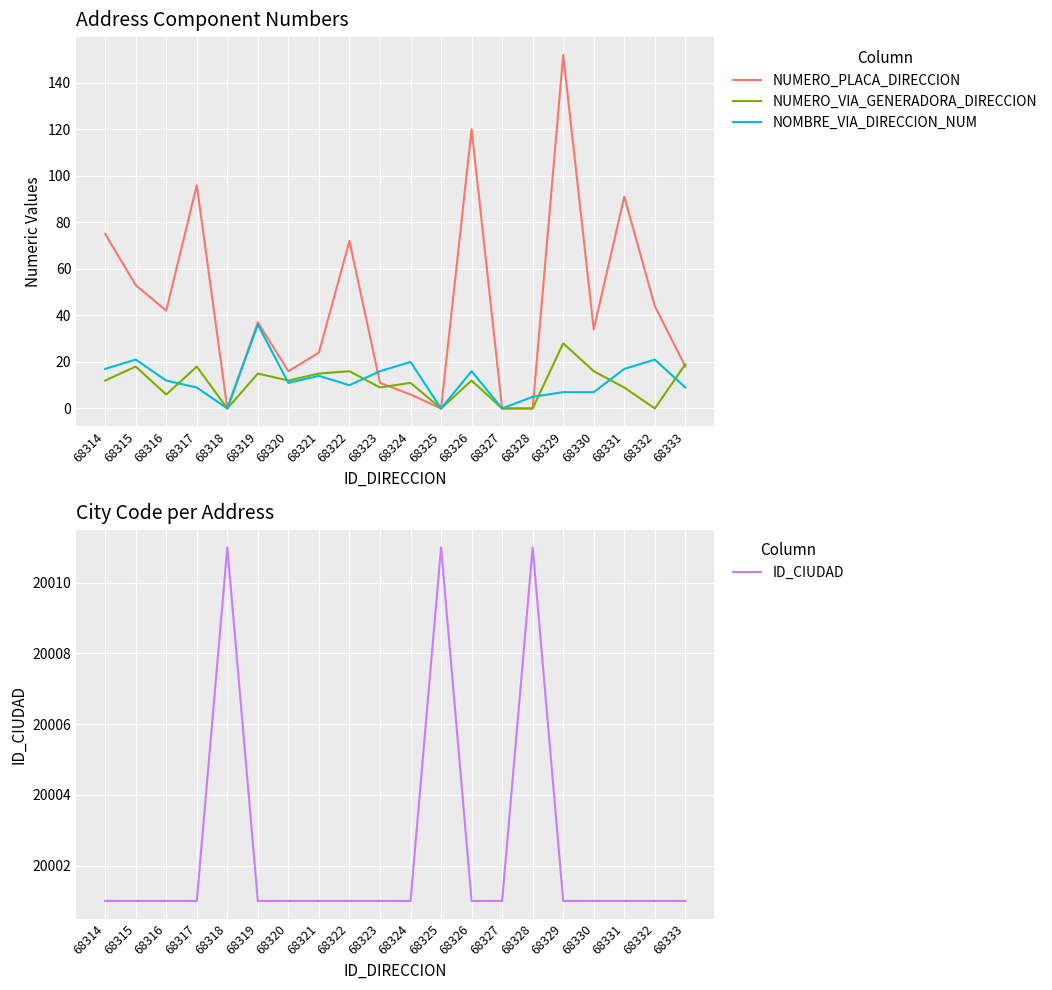

What is the total value across all series at 68322?

20099